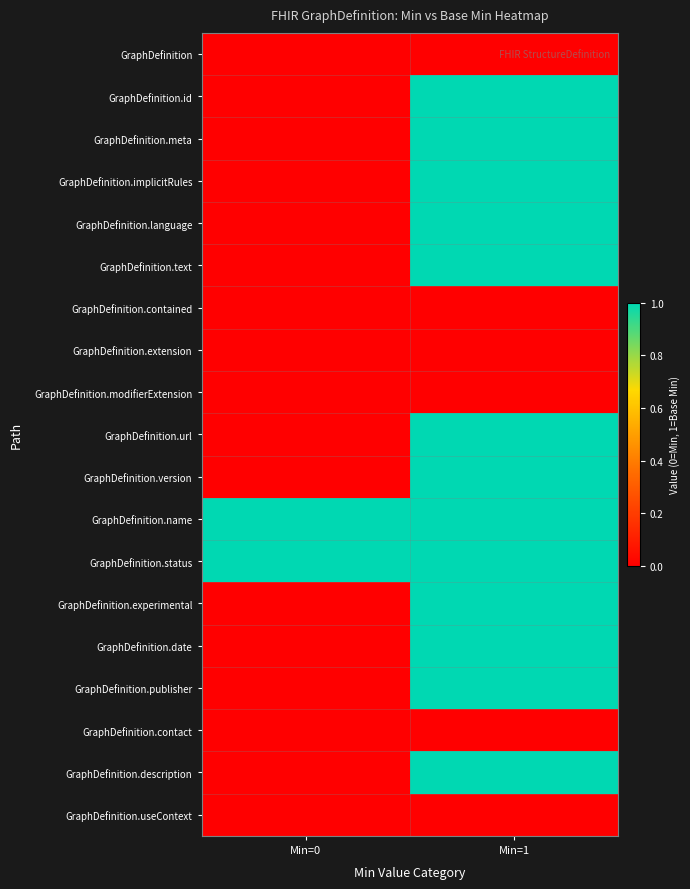

At which category does the chart reach its peak across all series?

Min=1